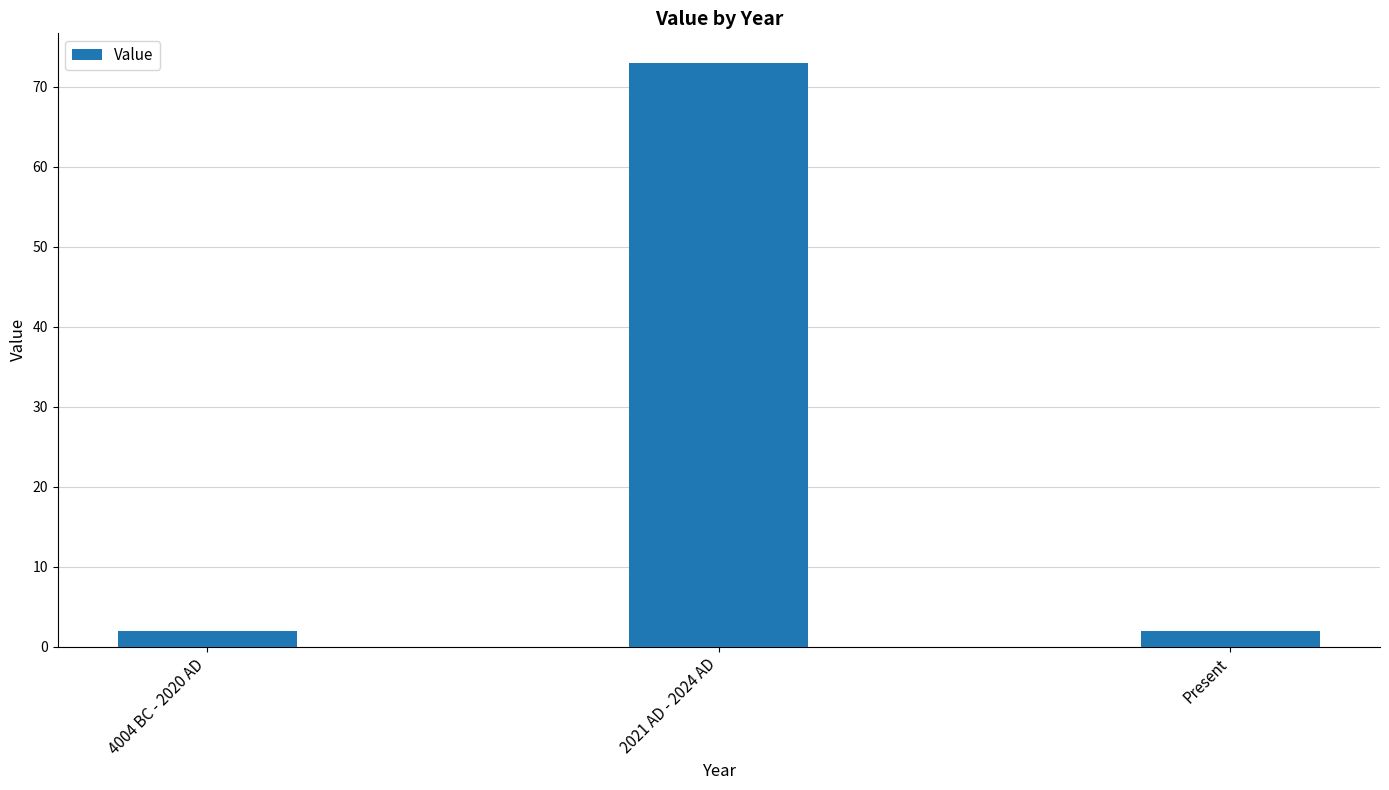

What is the greatest value displayed?

73